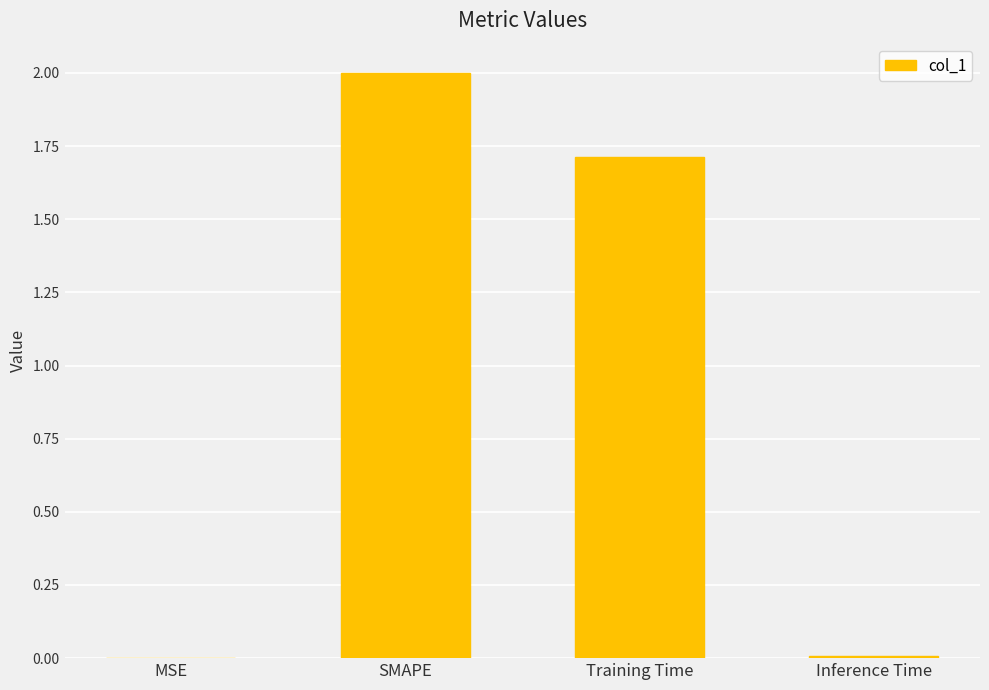

At which label is the value closest to 1?

Training Time